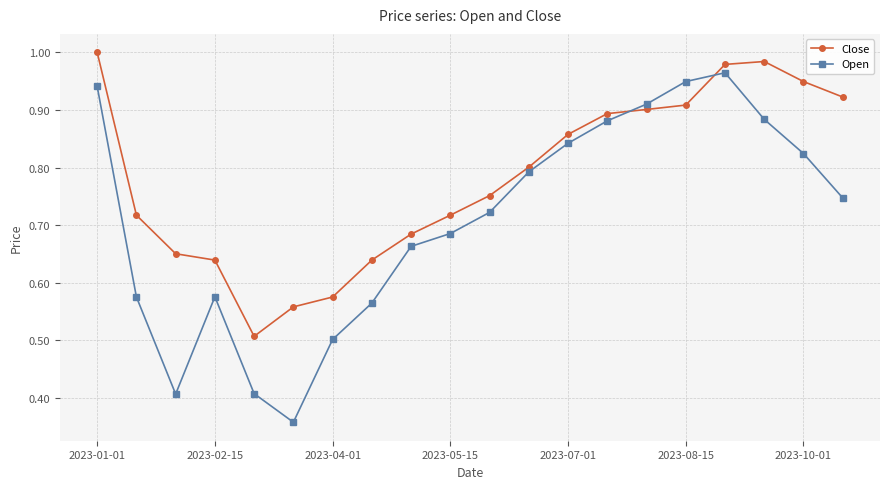

How many intersections are there between Close and Open?

2